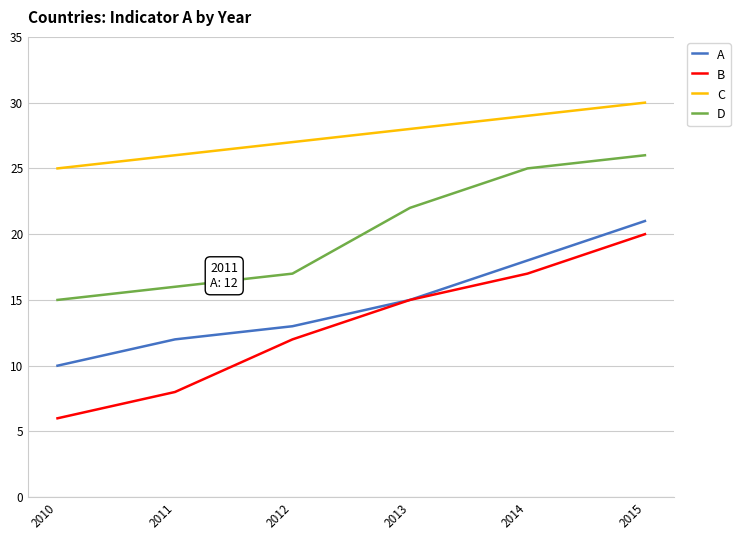

Which label corresponds to the largest value in the chart?

2015